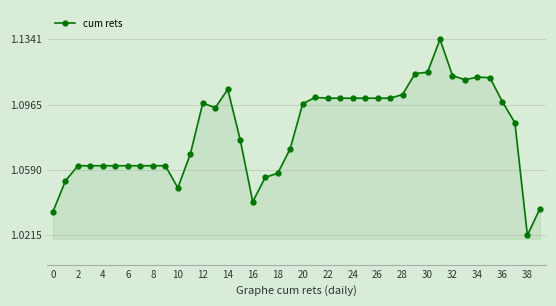

True or false: the data has more than 2 interior local peaks.

True